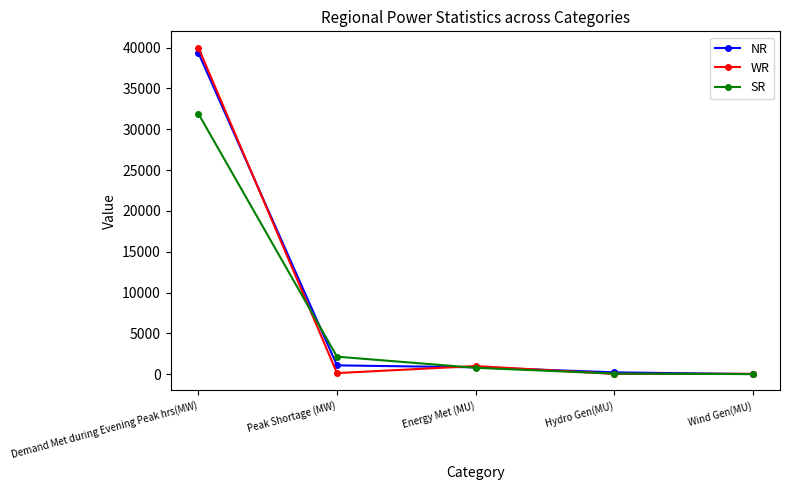

What is the label of the 1st point from the left?

Demand Met during Evening Peak hrs(MW)